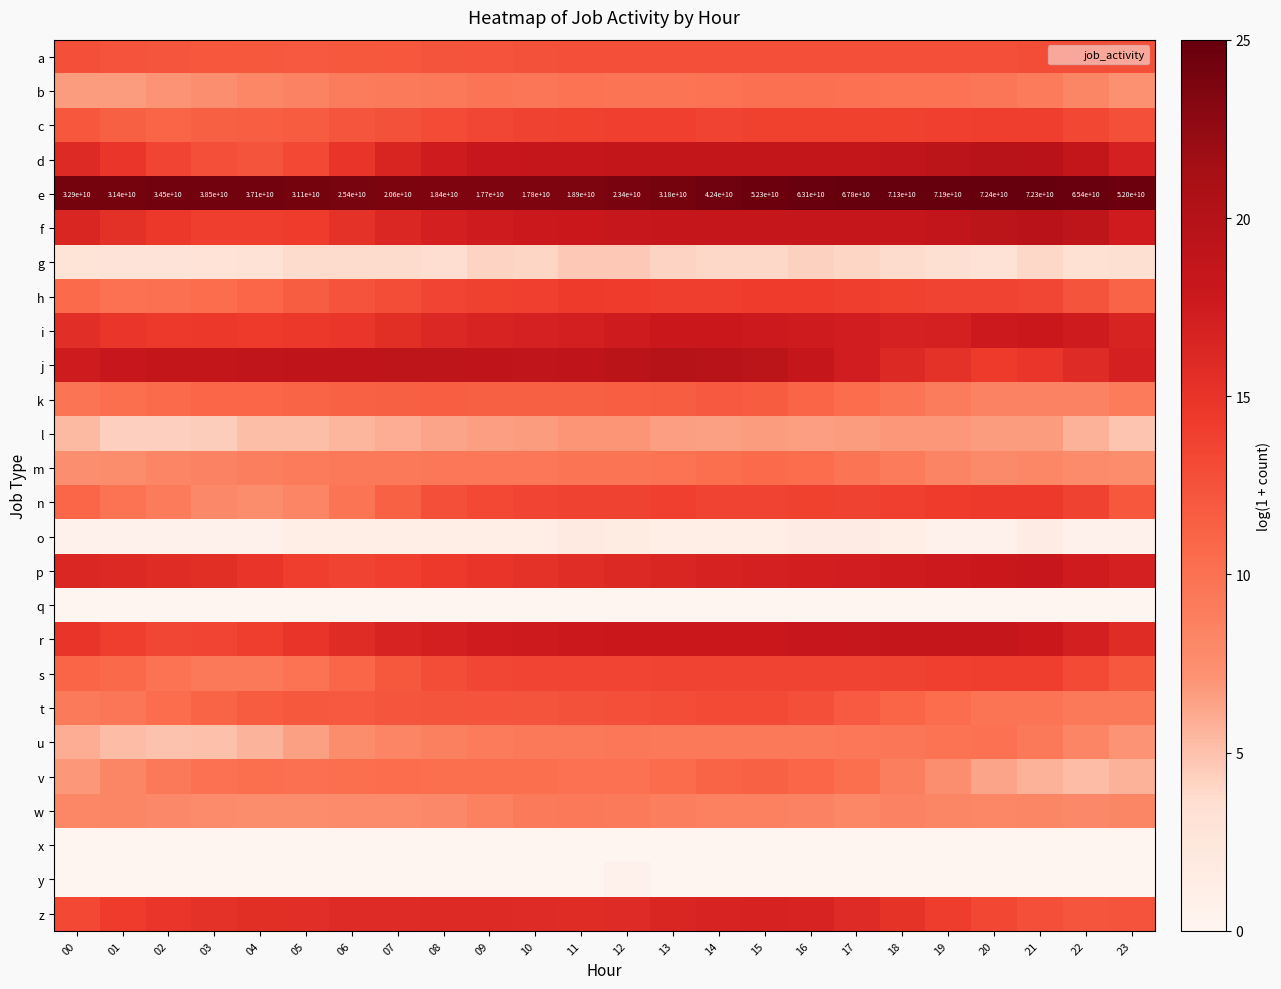

Which series has the largest total across all categories?

e